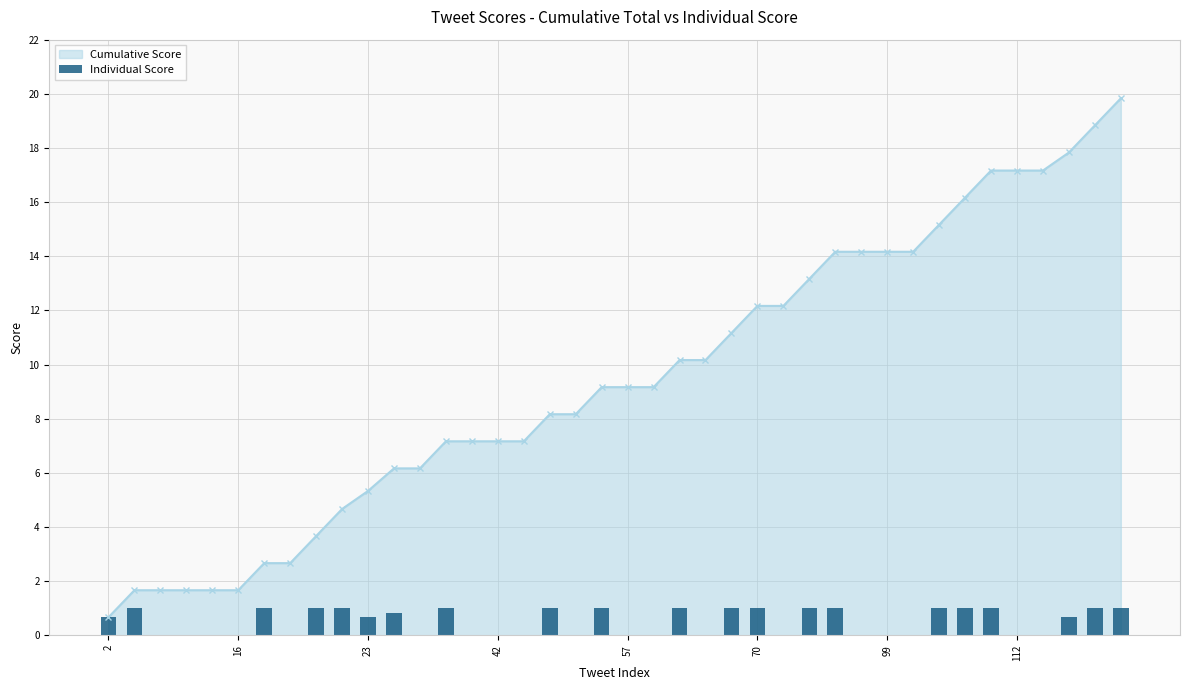

What is the average value?

0.5